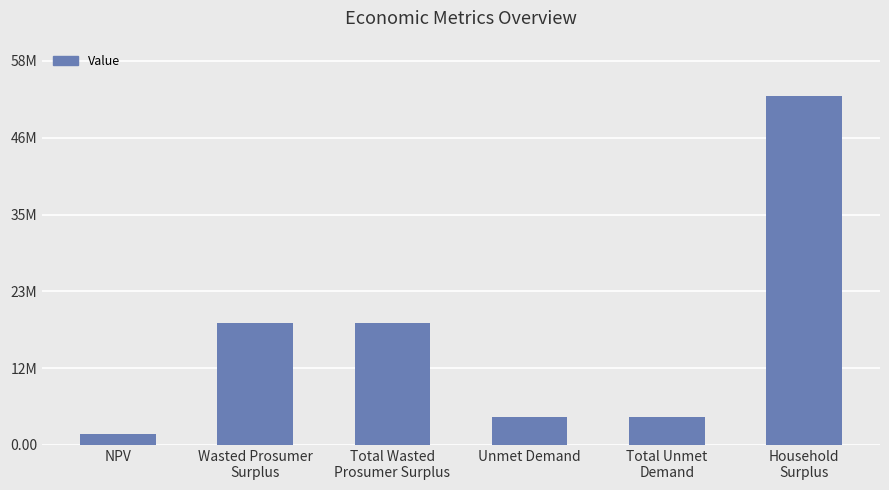

Are the bars horizontal?

No